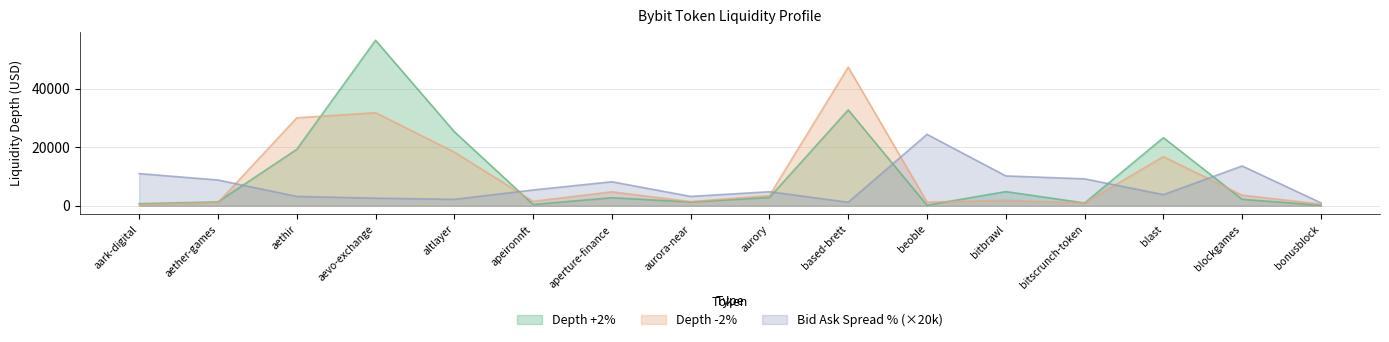

Does the chart have visible grid lines?

Yes